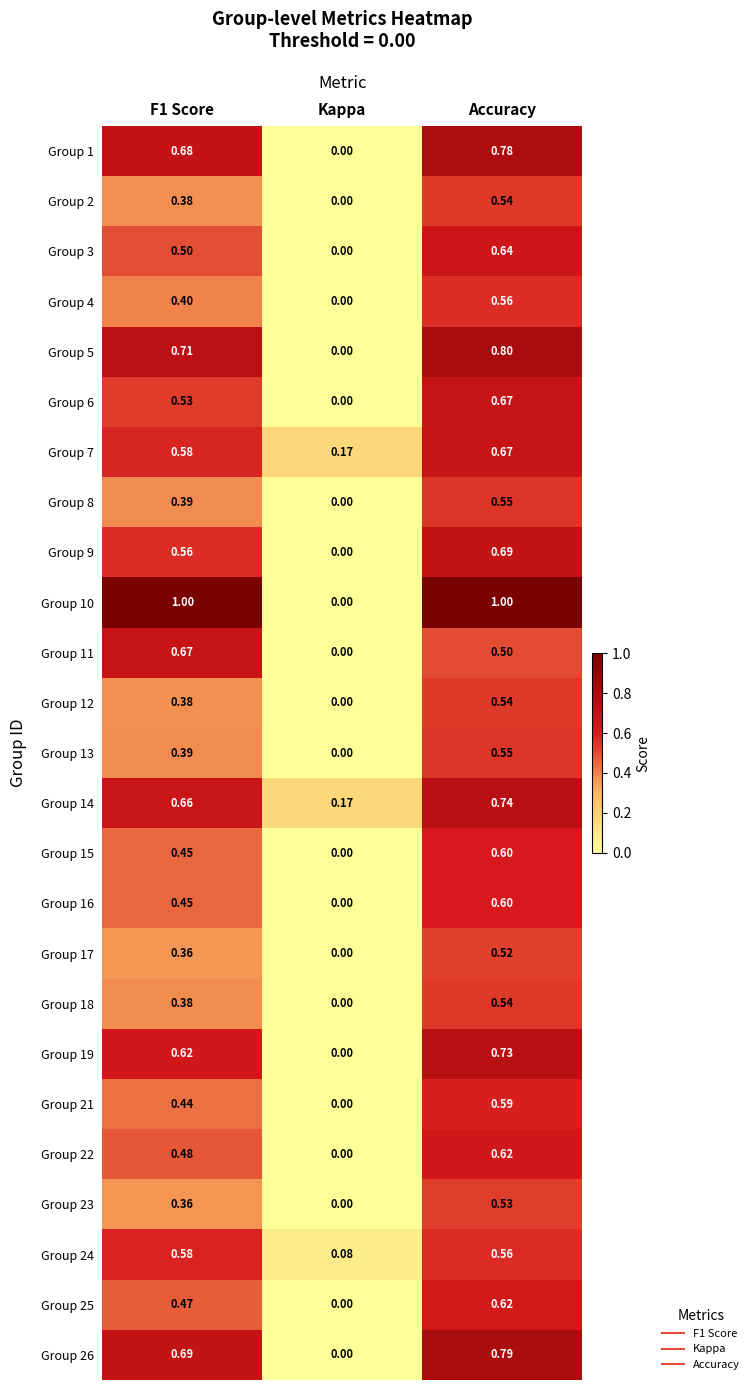

Which category has the highest value in the Group 21 series?

Accuracy